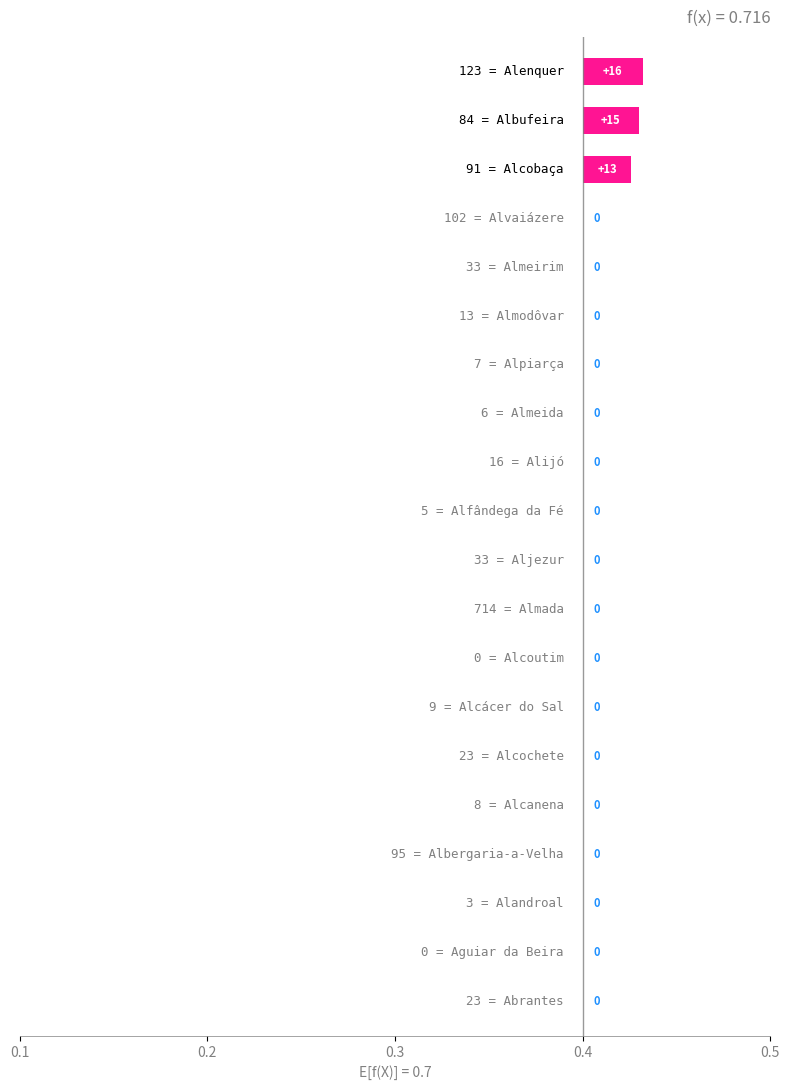

What is the greatest value displayed?

16